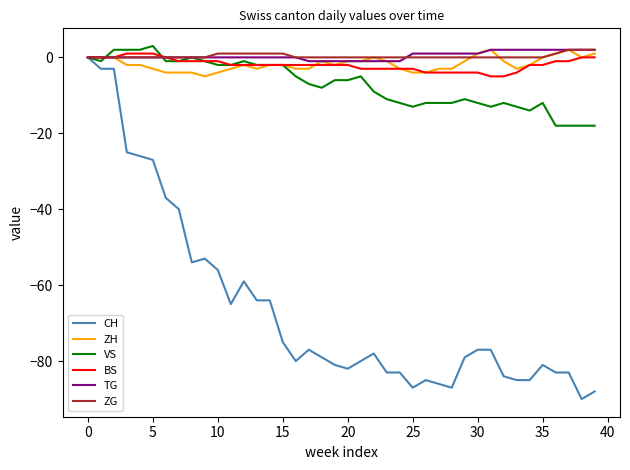

How many categories are shown in the chart?

40